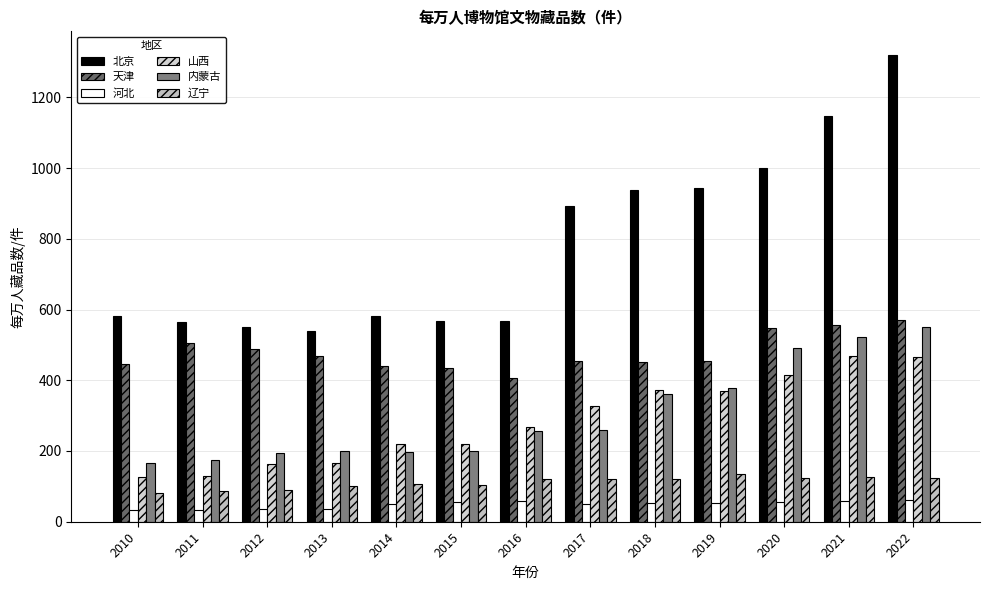

What is the total value across all series at 2015?

1582.1